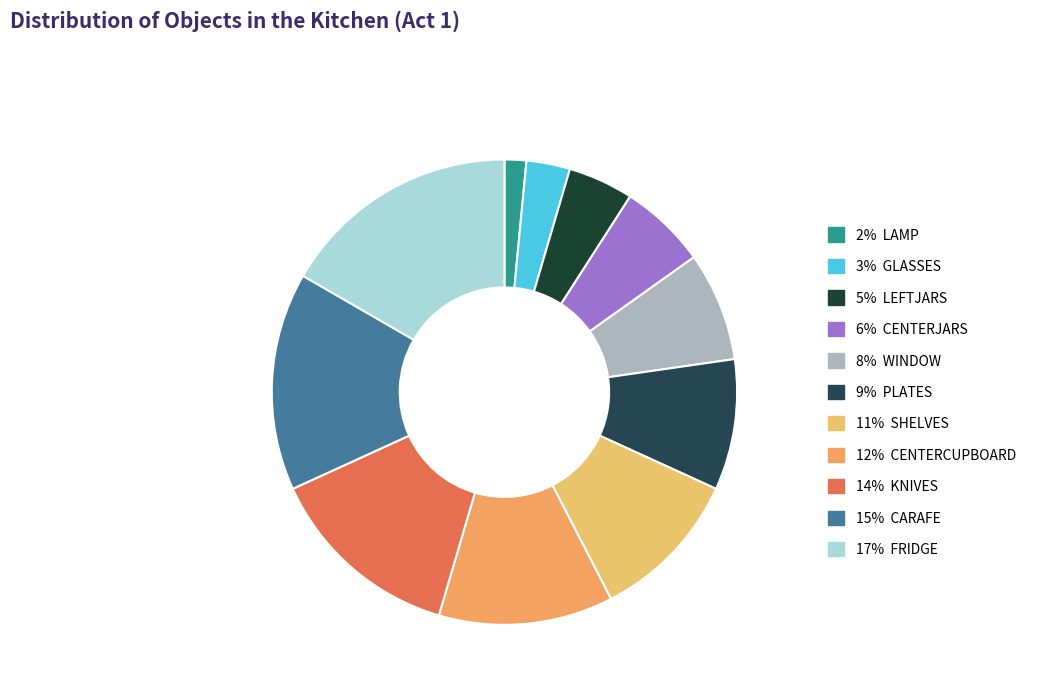

How many segments does this pie chart have?

11